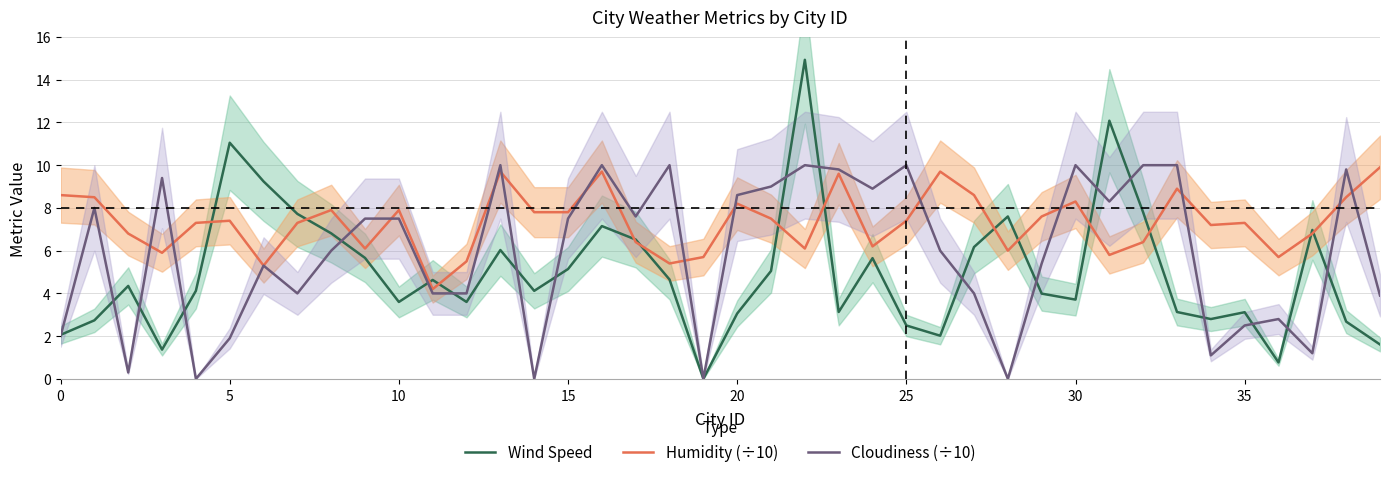

The Humidity (÷10) series shows 4.0 at 29. True or false?

False